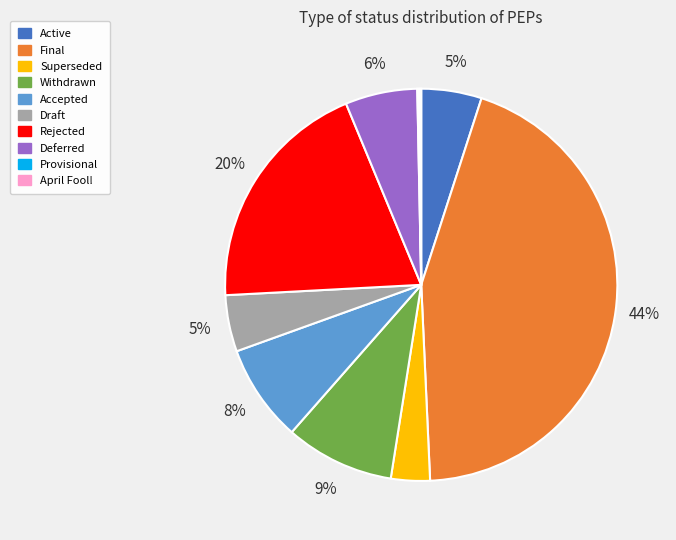

Which slice is the largest?

Final